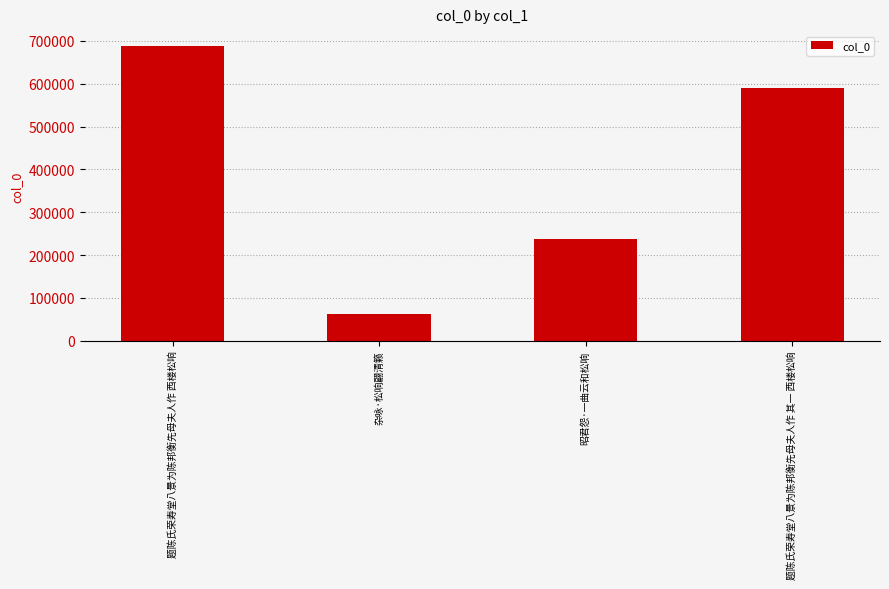

Rank the categories by value from lowest to highest.

杂咏·松响翩清籁, 昭君怨·一曲云和松响, 题陈氏荣寿堂八景为陈邦衡先母夫人作 其一 西楼松响, 题陈氏荣寿堂八景为陈邦衡先母夫人作 西楼松响